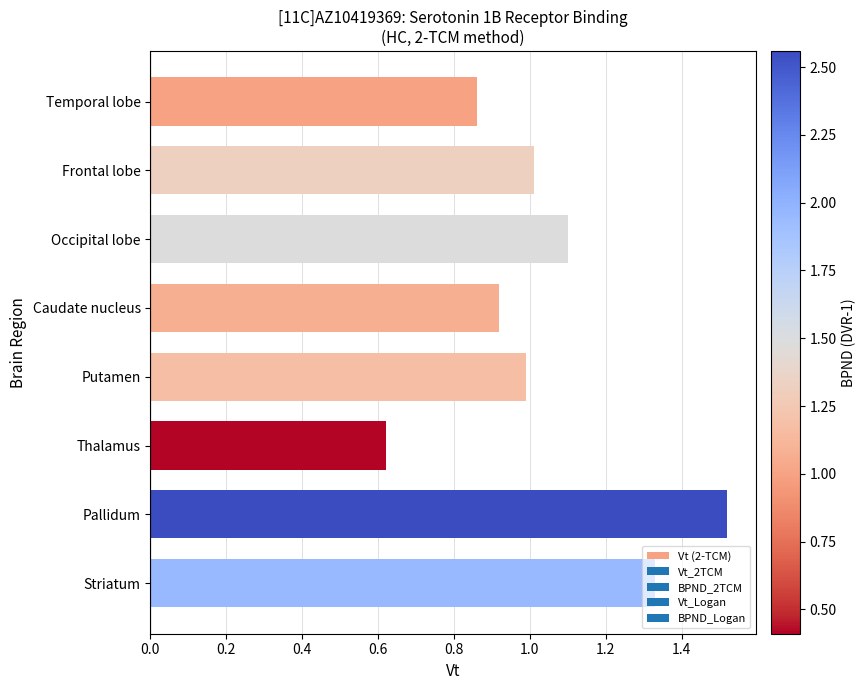

Approximately how many times larger is the value at Frontal lobe compared to Pallidum?

0.7